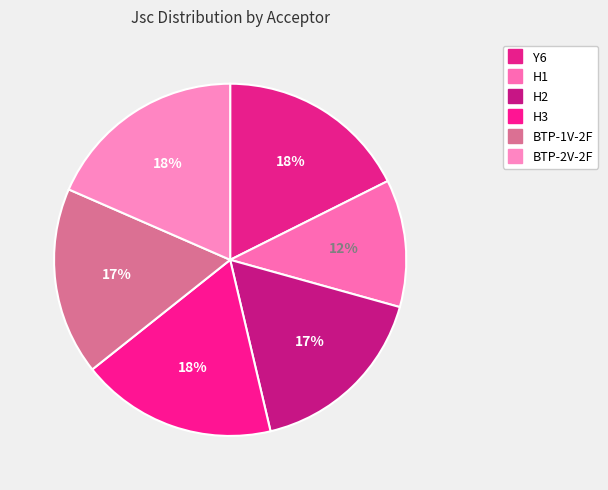

To the nearest percent, what is the average slice percentage?

17%